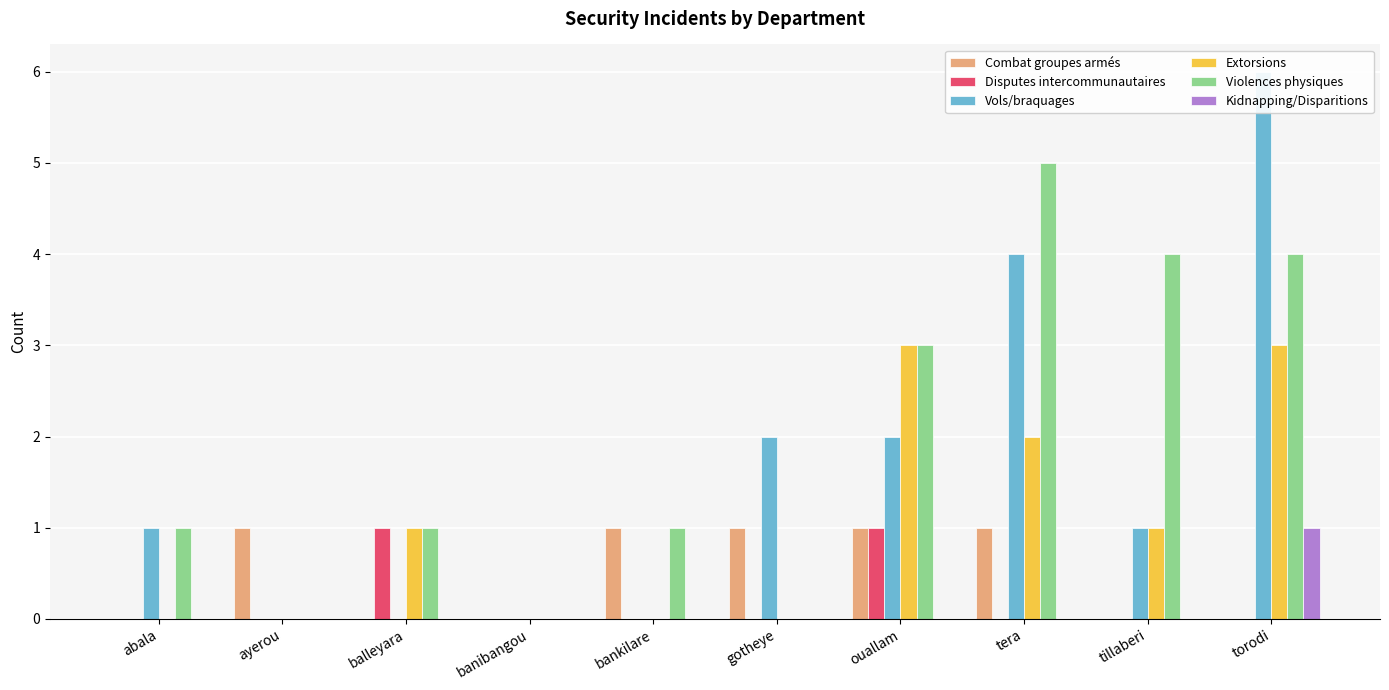

Which series has the largest range (max minus min)?

Vols/braquages